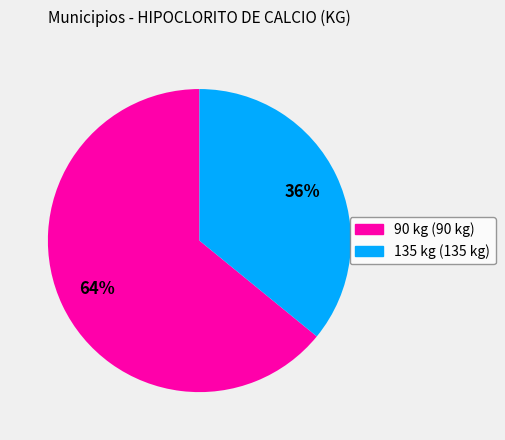

To the nearest percent, what is the difference between the largest and smallest slice percentages?

28%